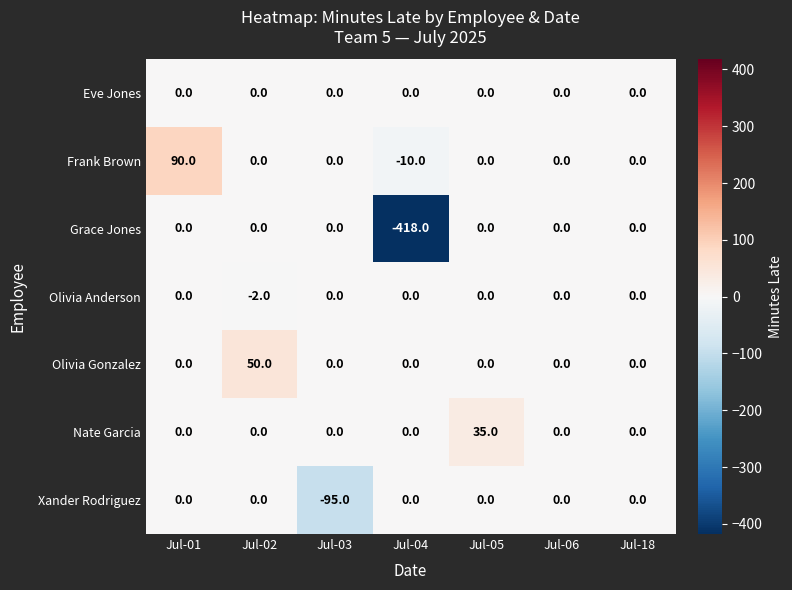

What is the difference between the Frank Brown values at Jul-06 and Jul-04?

10